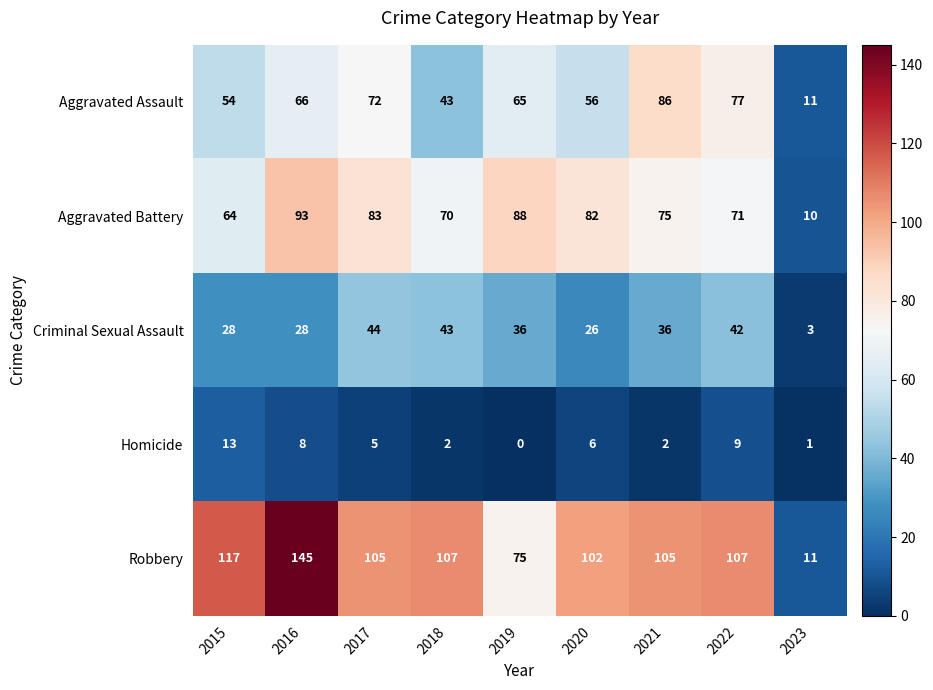

At which label does Aggravated Battery first exceed 75?

2016